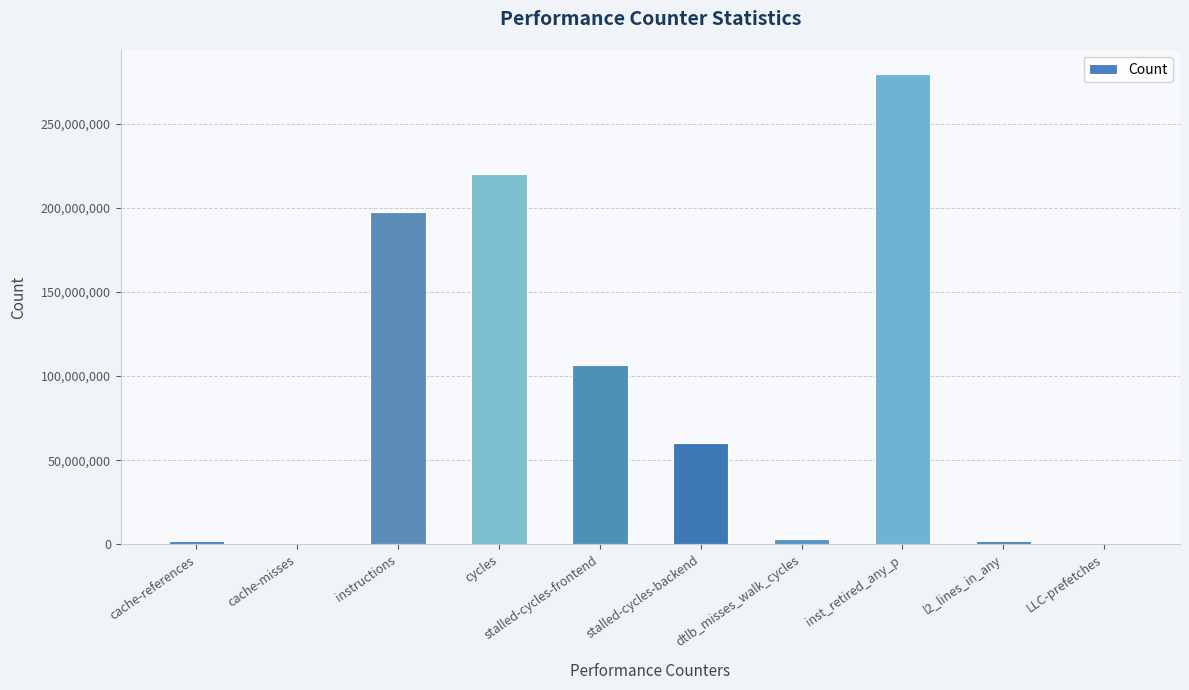

What is the greatest value displayed?

279780477